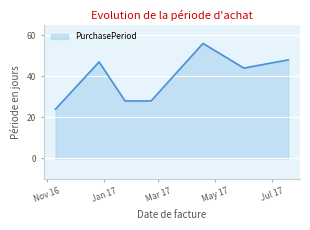

Reading right to left, what are all the values shown in this chart?

48	44	56	28	28	47	24